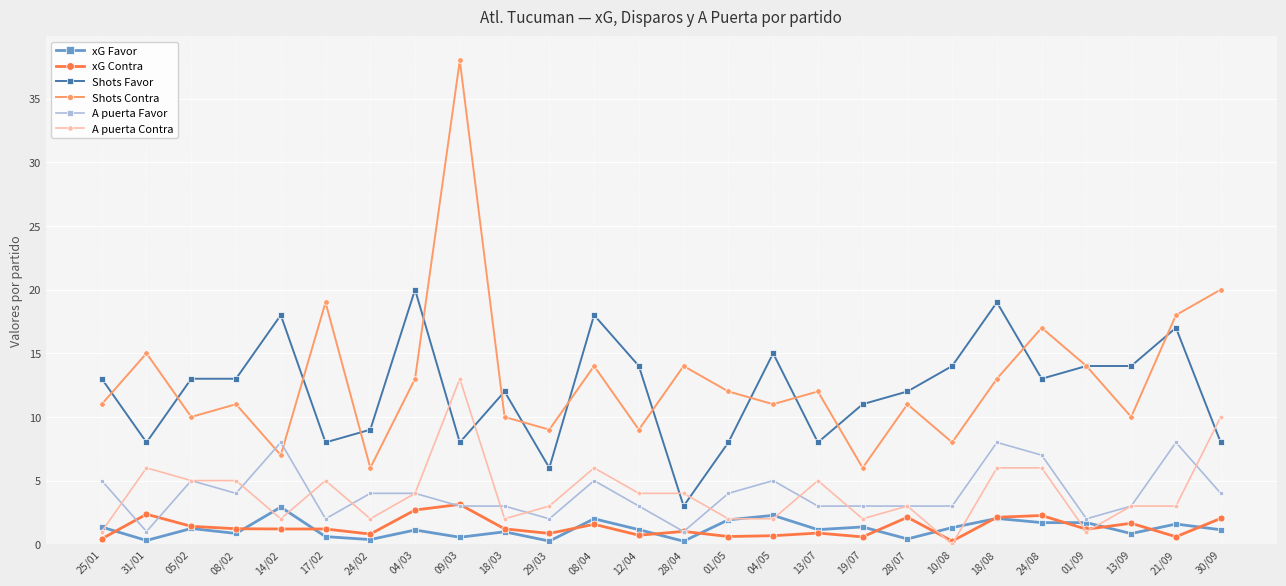

What are all the series names shown in the legend?

xG Favor, xG Contra, Shots Favor, Shots Contra, A puerta Favor, A puerta Contra